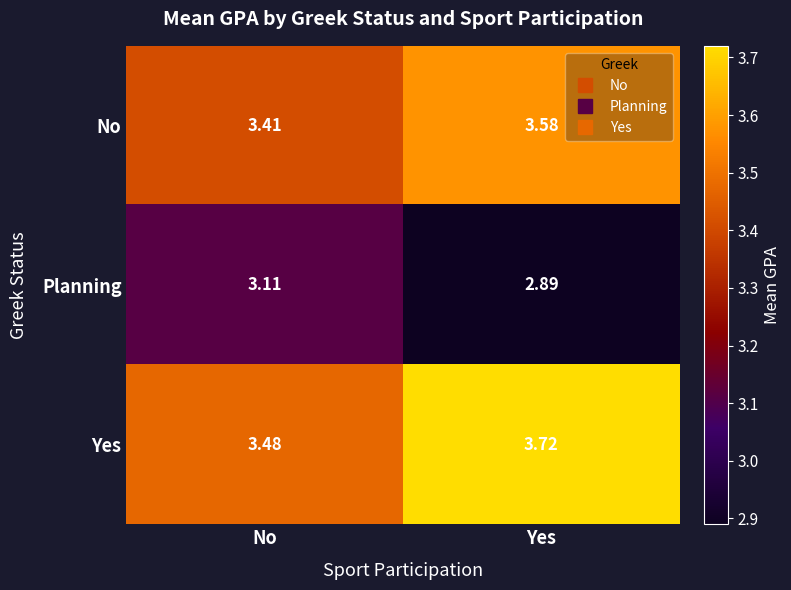

List the series in order of their peak value, highest first.

Yes, No, Planning